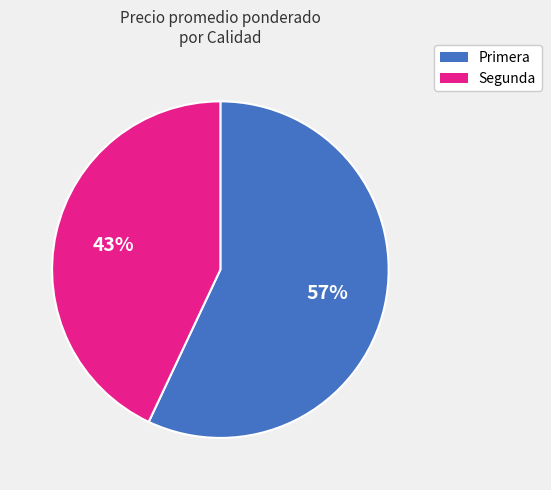

Does any single category account for the majority?

Yes